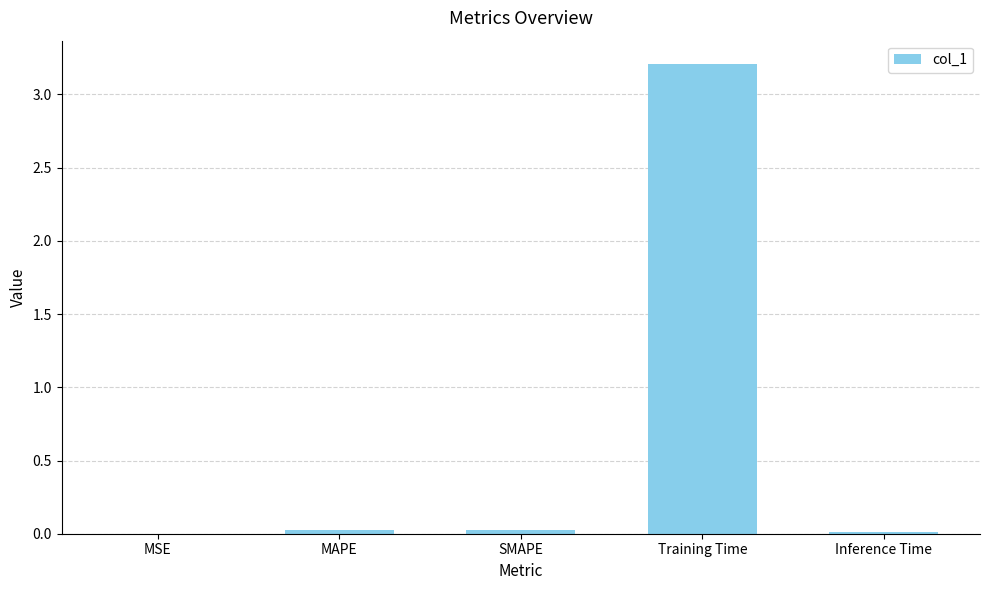

The chart shows a value of 1.3 at Training Time. True or false?

False